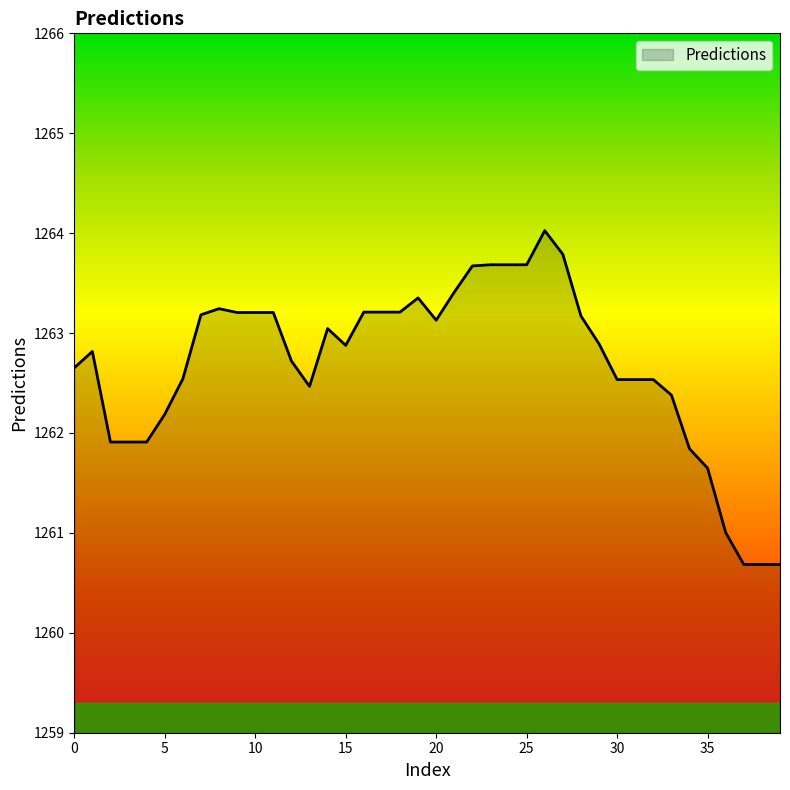

What is the difference between the maximum and minimum values?

3.3